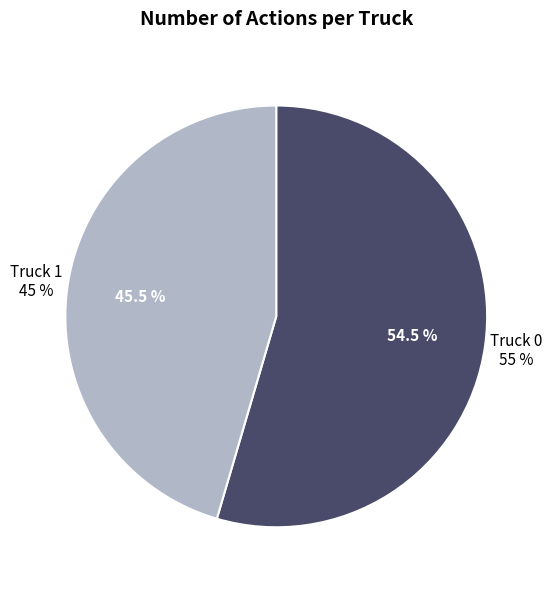

What percentage is the Truck 1 slice, to the nearest percent?

45%